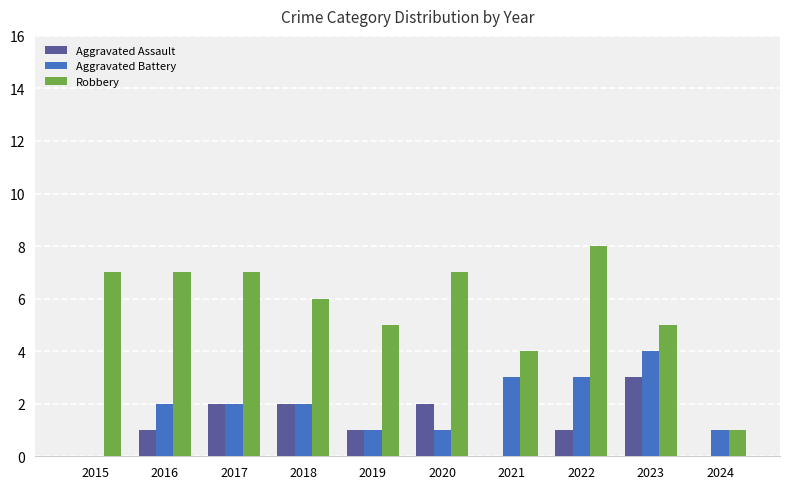

What value does the Robbery series have at 2022?

8